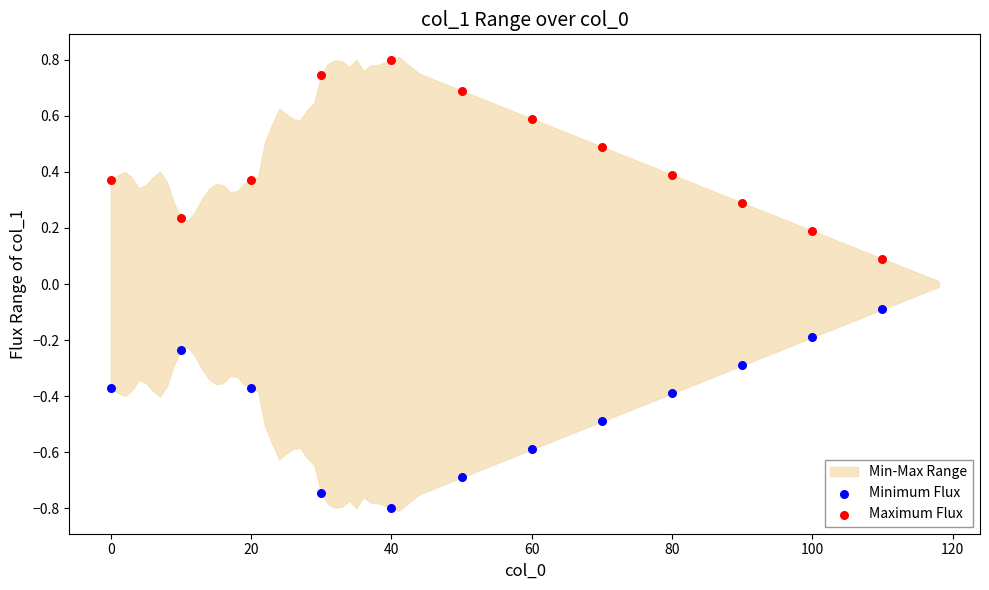

Which series contains the lowest Y value?

Minimum Flux